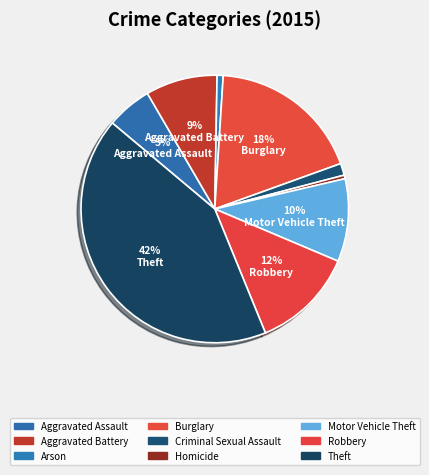

How many slices are in this pie chart?

9